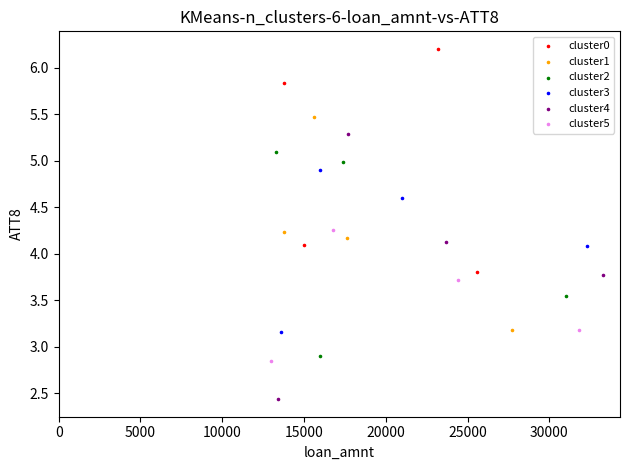

Which series contains the lowest Y value?

cluster4